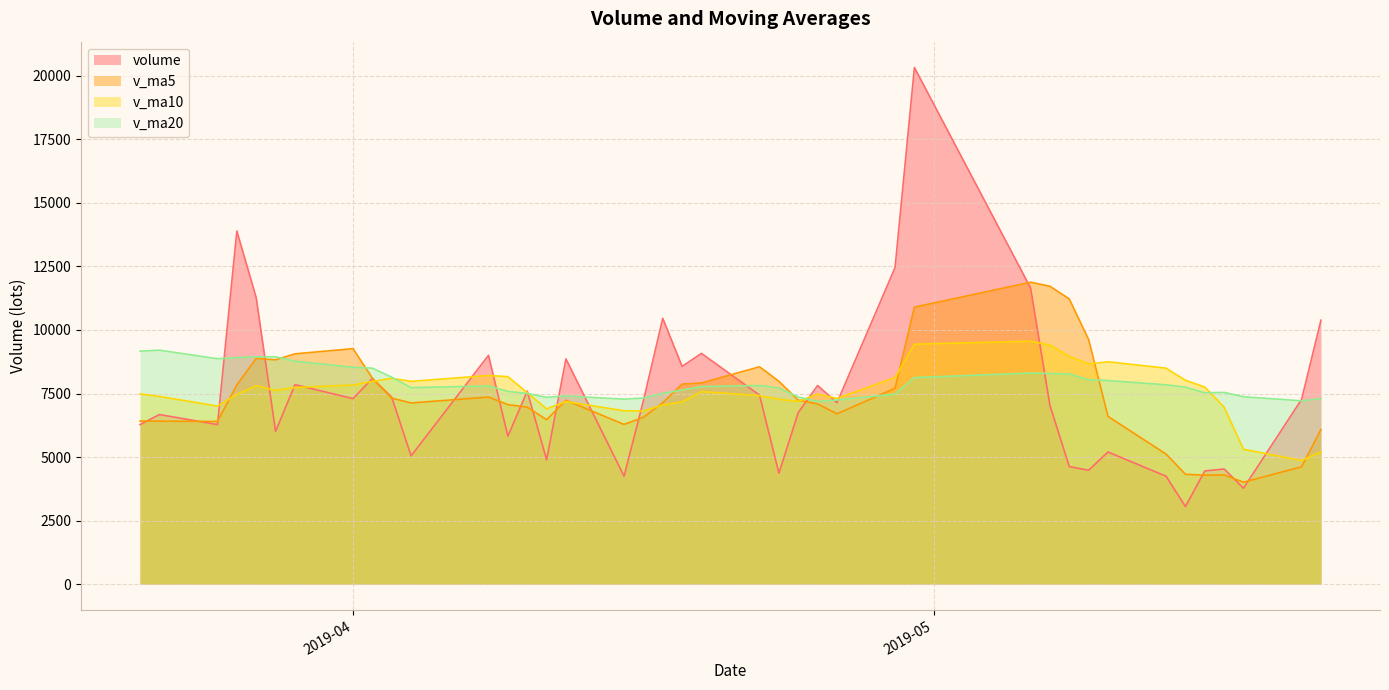

What are all the series names shown in the legend?

volume, v_ma5, v_ma10, v_ma20